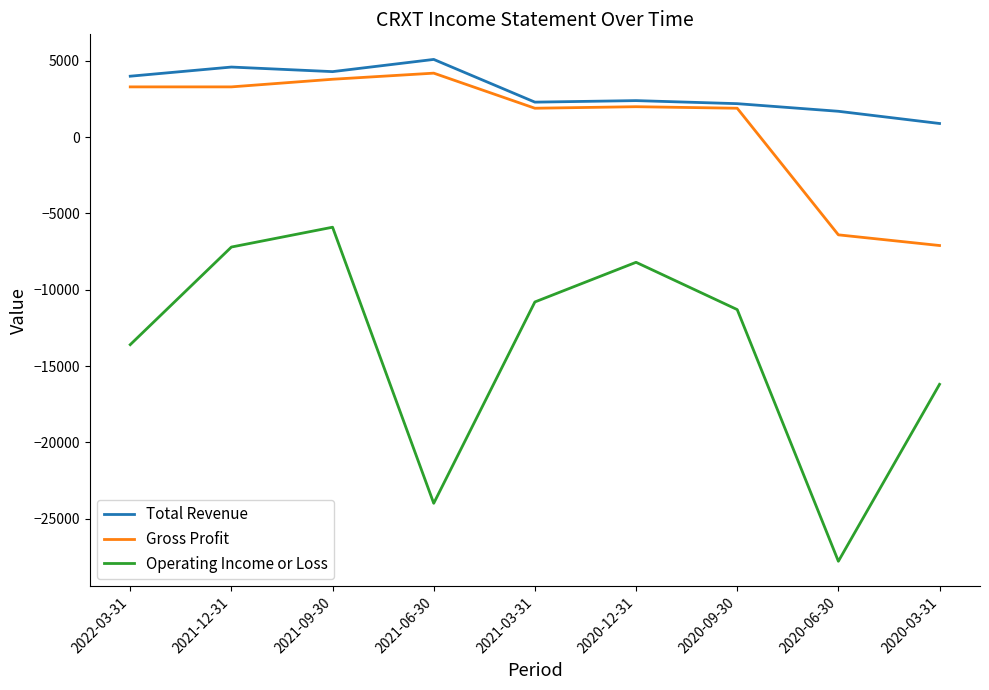

True or false: Gross Profit and Operating Income or Loss cross at least once.

False